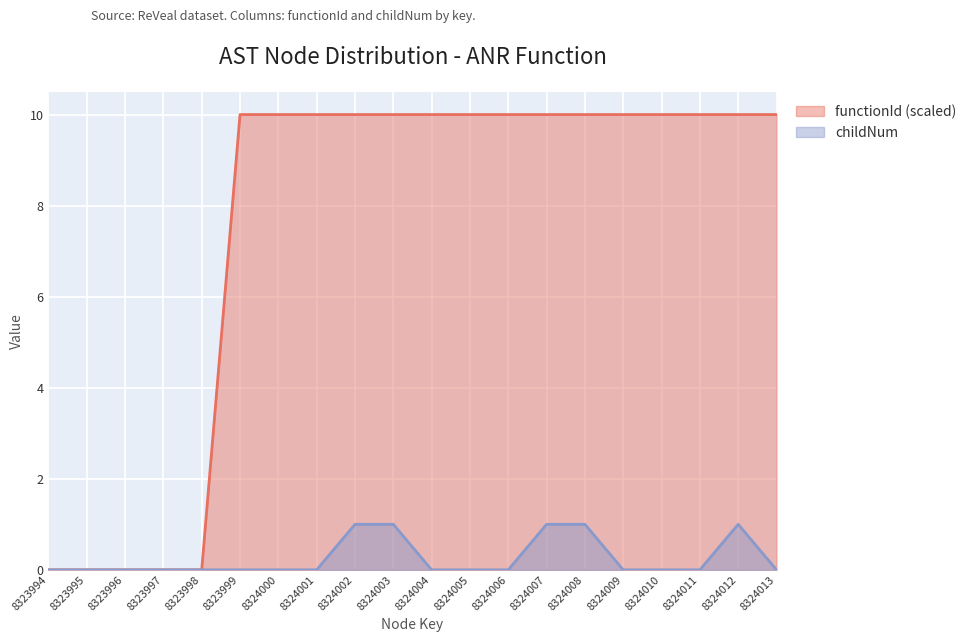

Which has a higher value, 8324012 or 8324010?

8324012